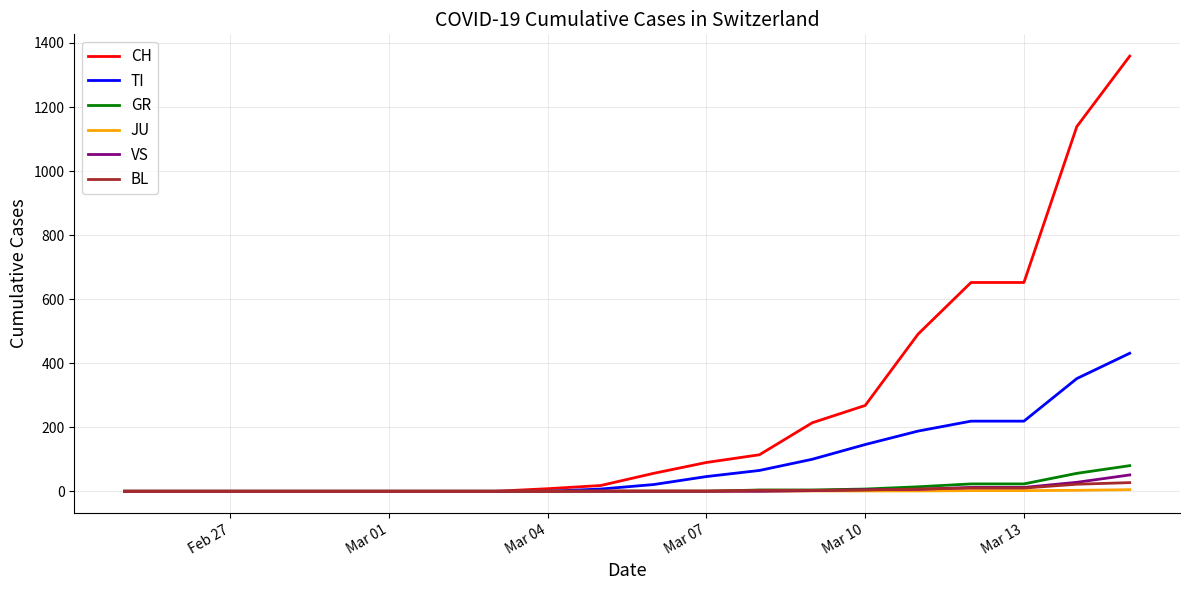

How many distinct data groups are displayed?

6